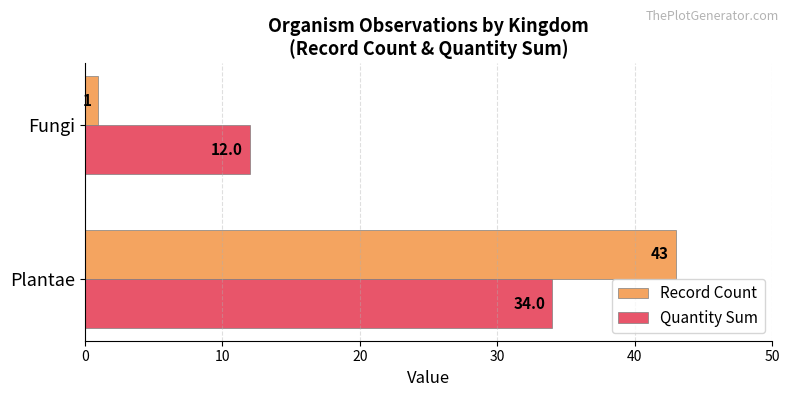

What is the spread (max minus min) of values at Plantae?

9